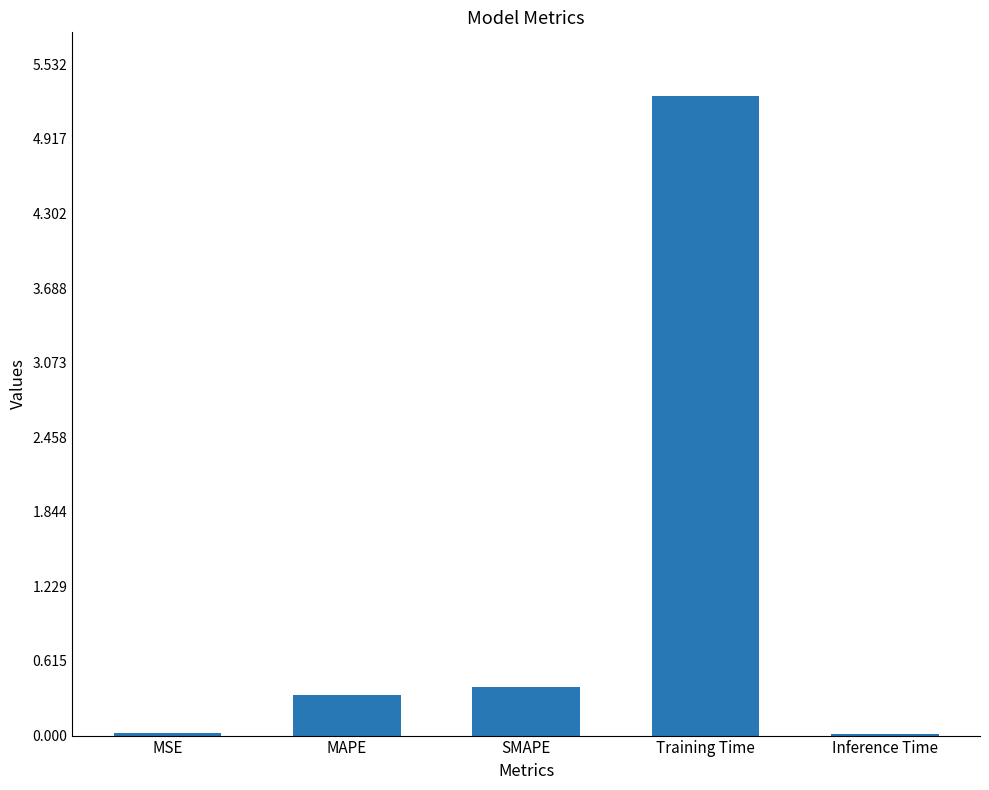

True or false: the data shows 0.3 at MAPE.

True